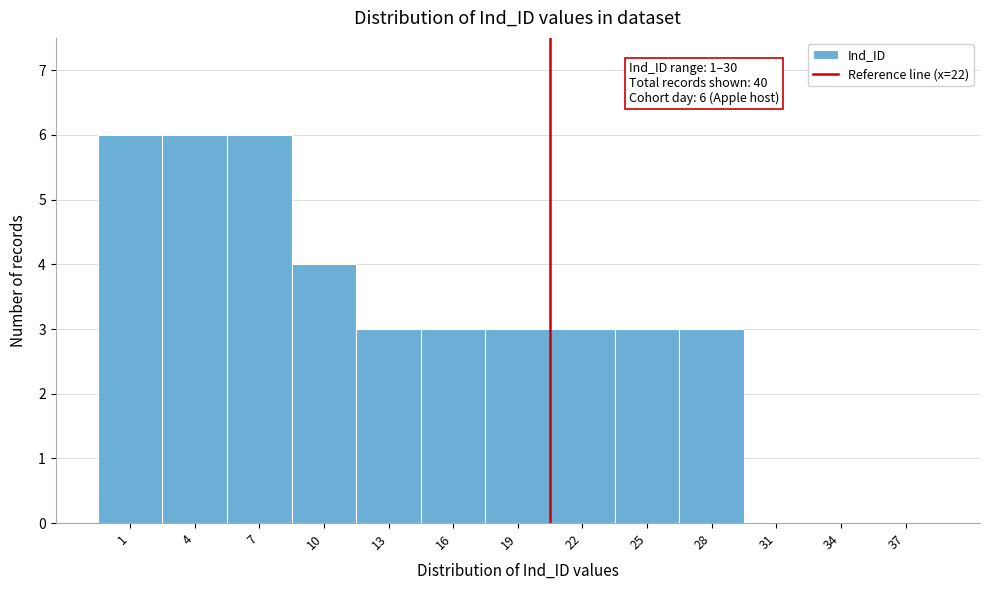

Reading left to right, what are all the values shown in this chart?

1=6	4=6	7=6	10=4	13=3	16=3	19=3	22=3	25=3	28=3	31=0	34=0	37=0